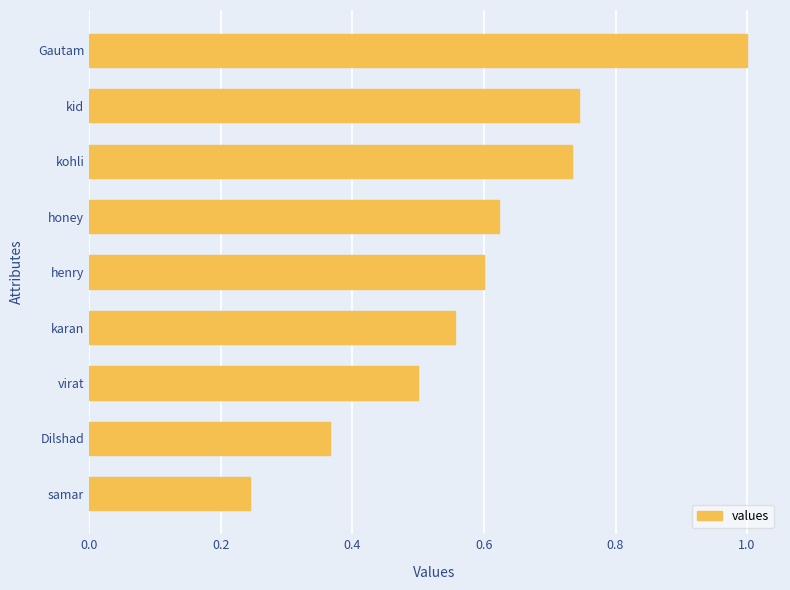

The chart shows a value of 0.1 at henry. True or false?

False